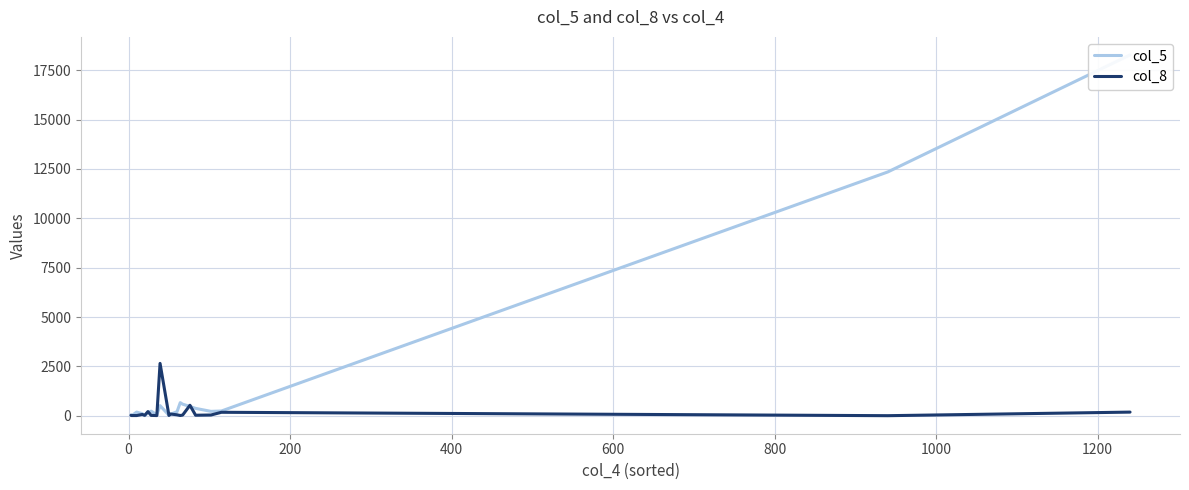

How many intersections are there between col_8 and col_5?

10